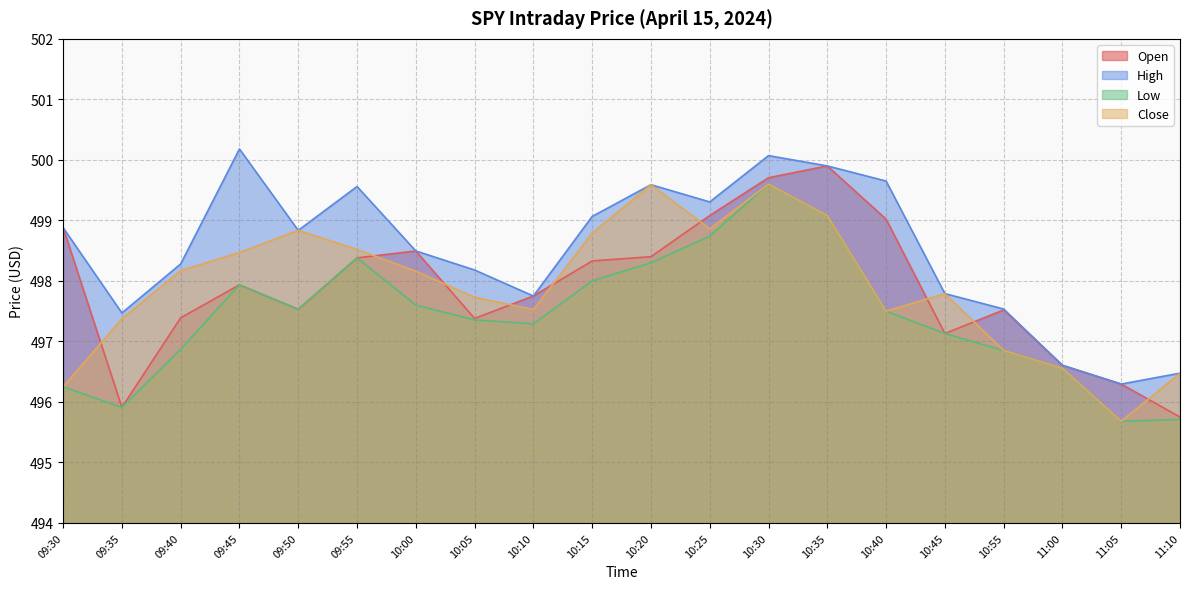

True or false: Close and Low cross at least once.

False